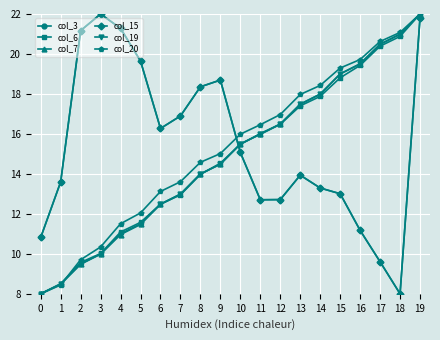

How many lines are shown in the chart?

6